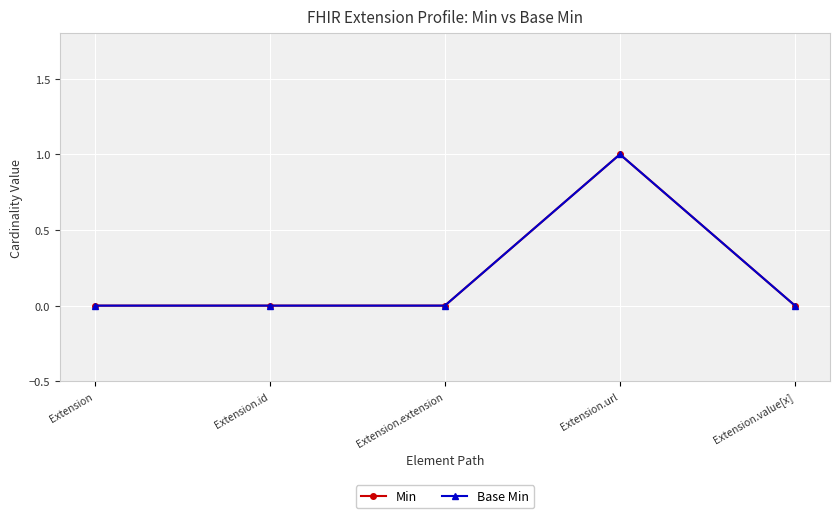

True or false: Min and Base Min intersect in this chart.

False